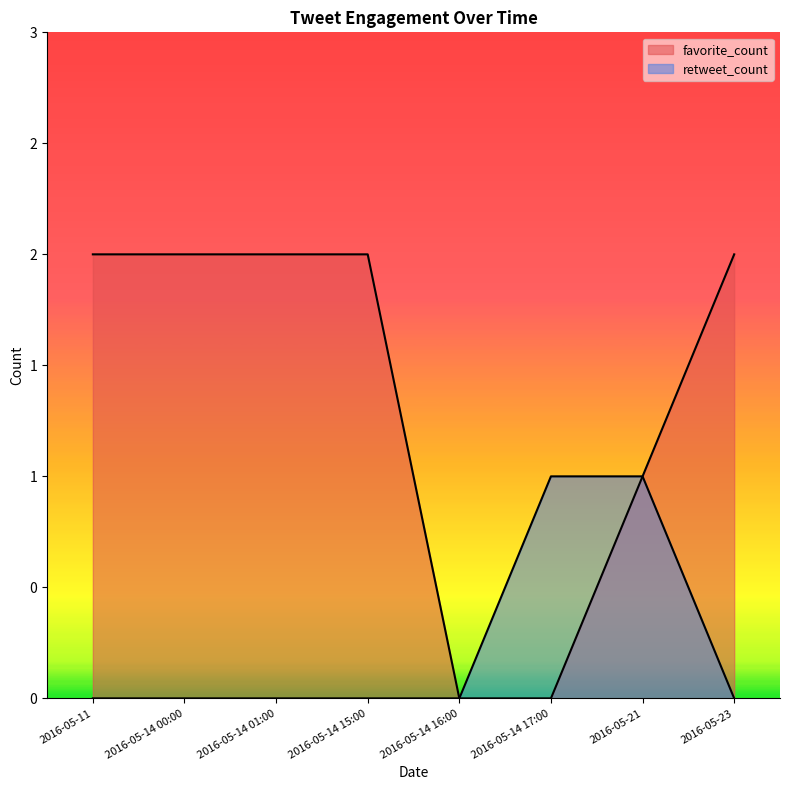

True or false: favorite_count and retweet_count intersect in this chart.

False